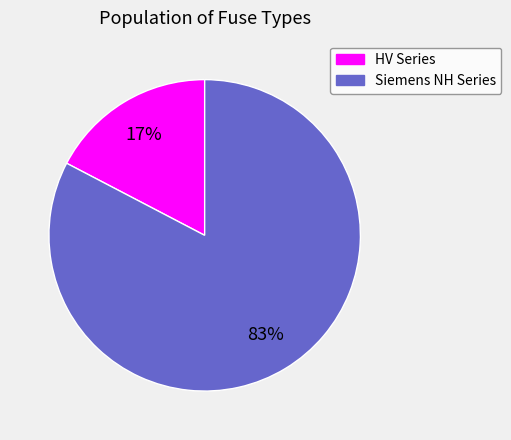

To the nearest percent, what is the average slice percentage?

50%